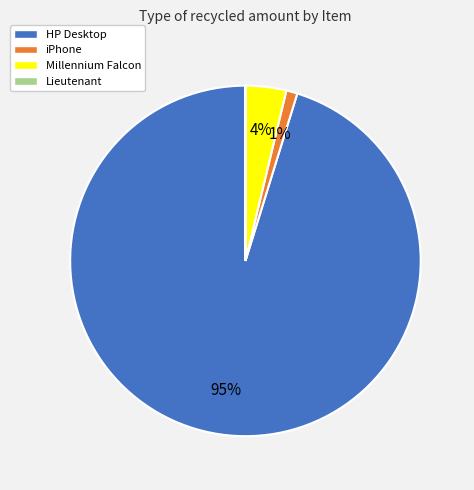

To the nearest percent, what percentage of the pie is Millennium Falcon?

4%